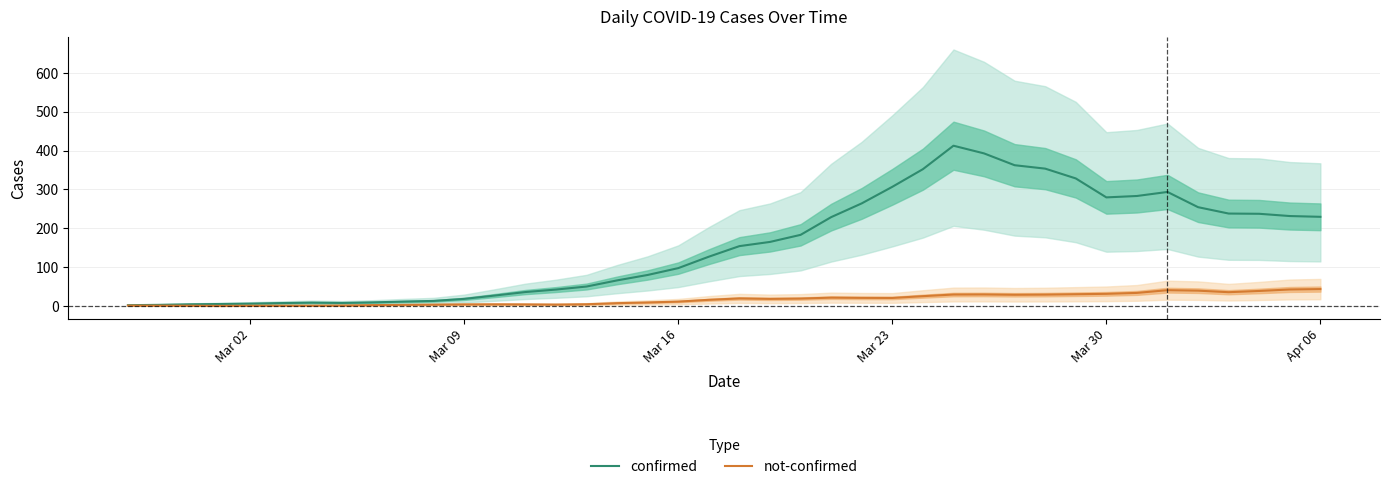

What are all the series names shown in the legend?

confirmed, not-confirmed